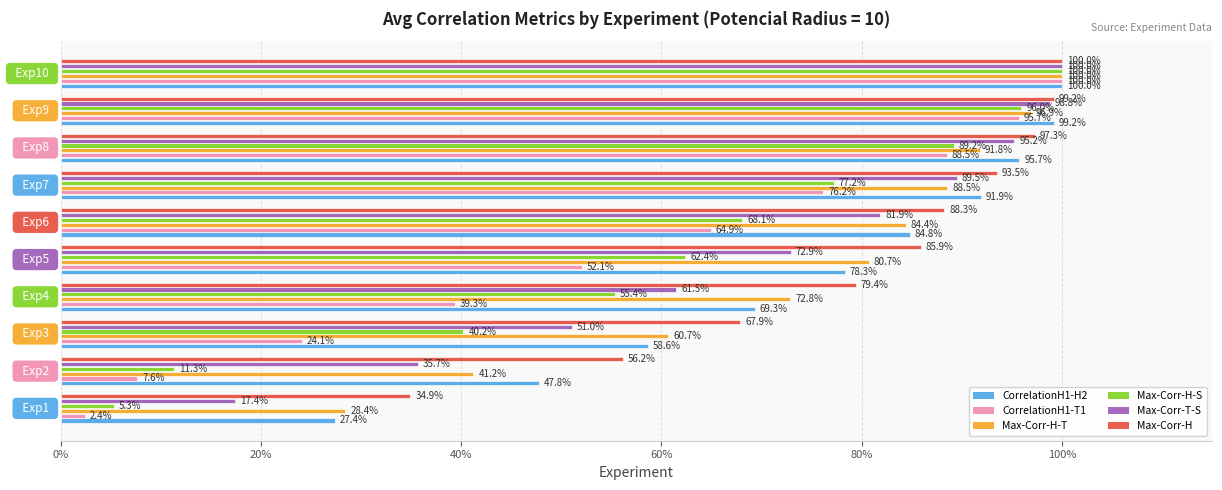

At how many categories does at least one series exceed 59?

8